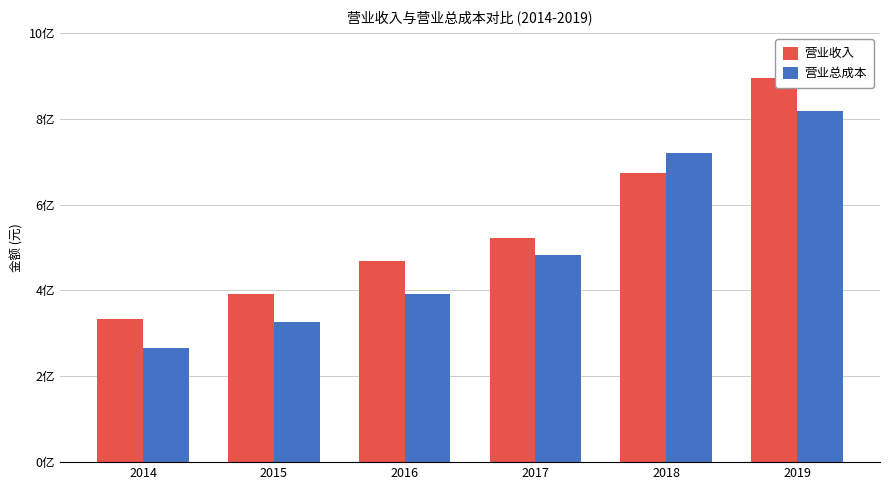

What is the average value of the 营业总成本 series?

500794709.5